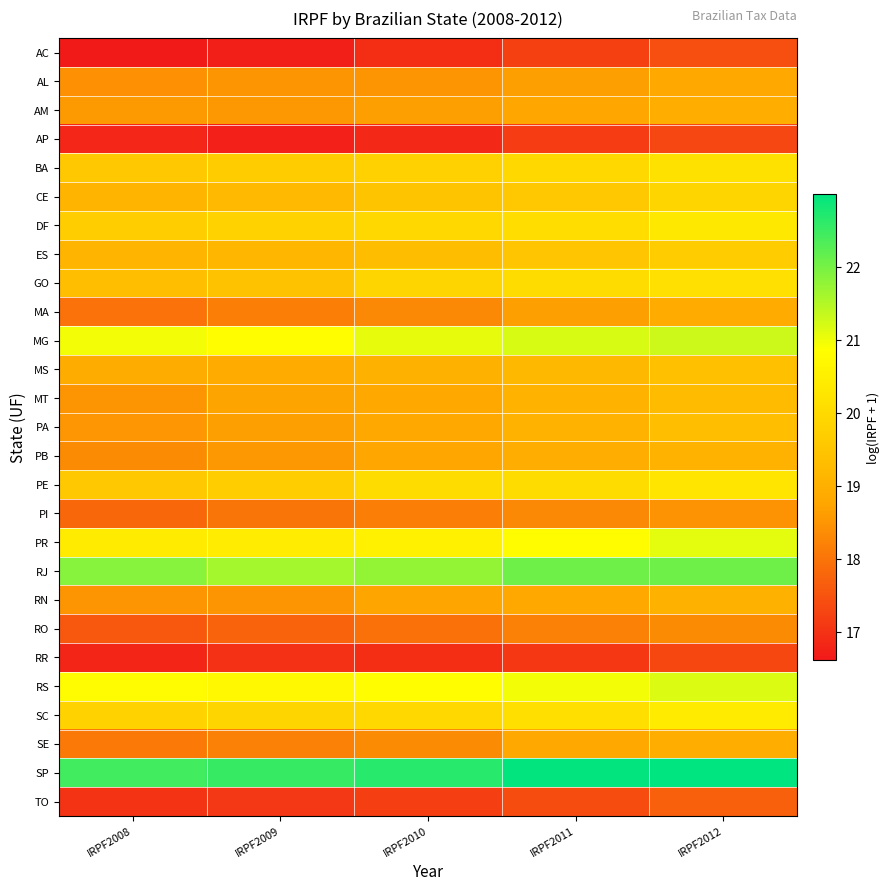

What is the spread (max minus min) of values at IRPF2009?

5.8